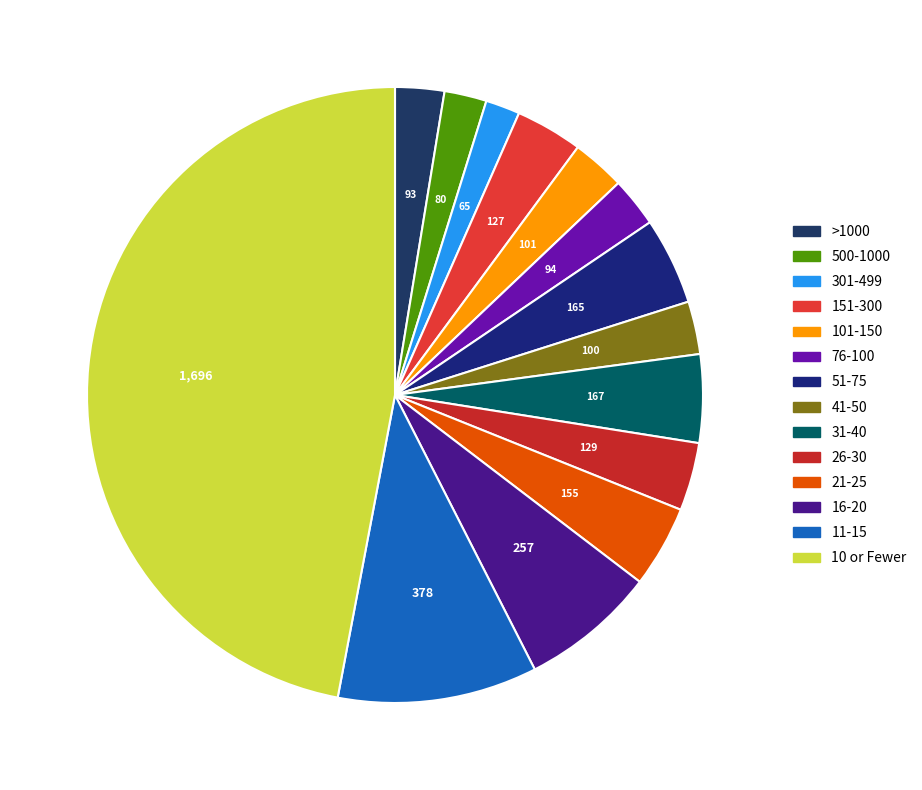

How many slices are in this pie chart?

14